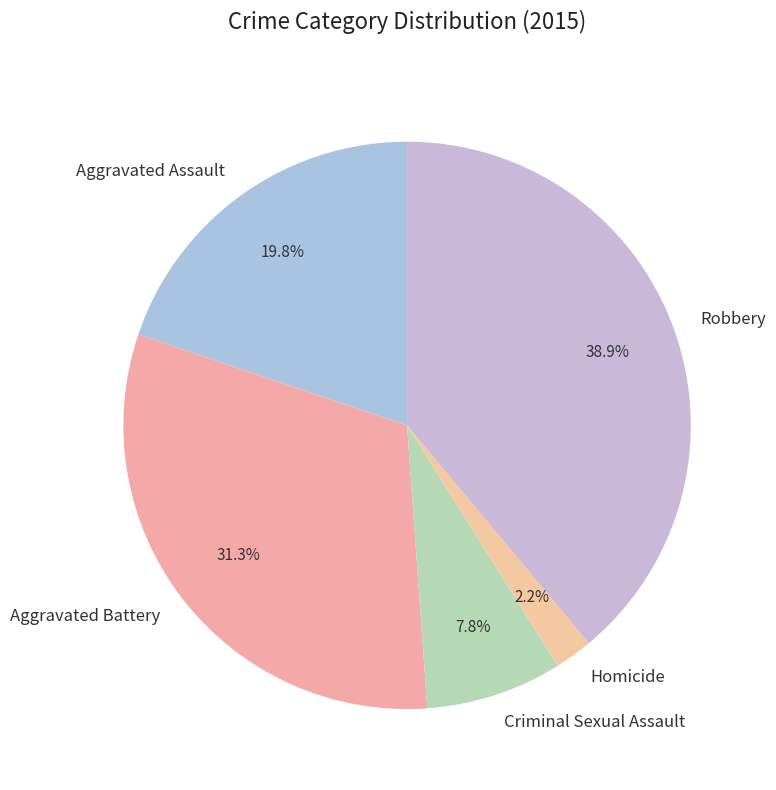

Between Robbery and Criminal Sexual Assault, which is larger?

Robbery